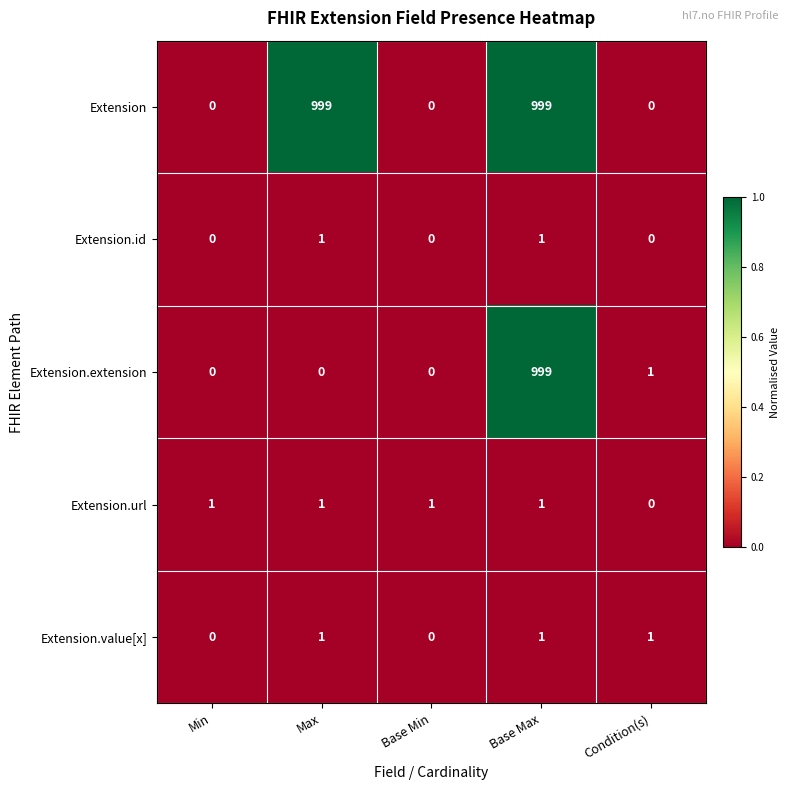

What is the difference between the highest and lowest values at Base Max?

998